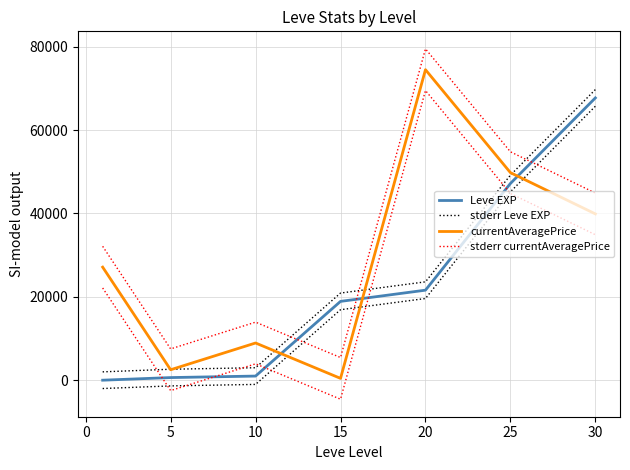

True or false: Leve EXP has a value of 33234 at 20.

False